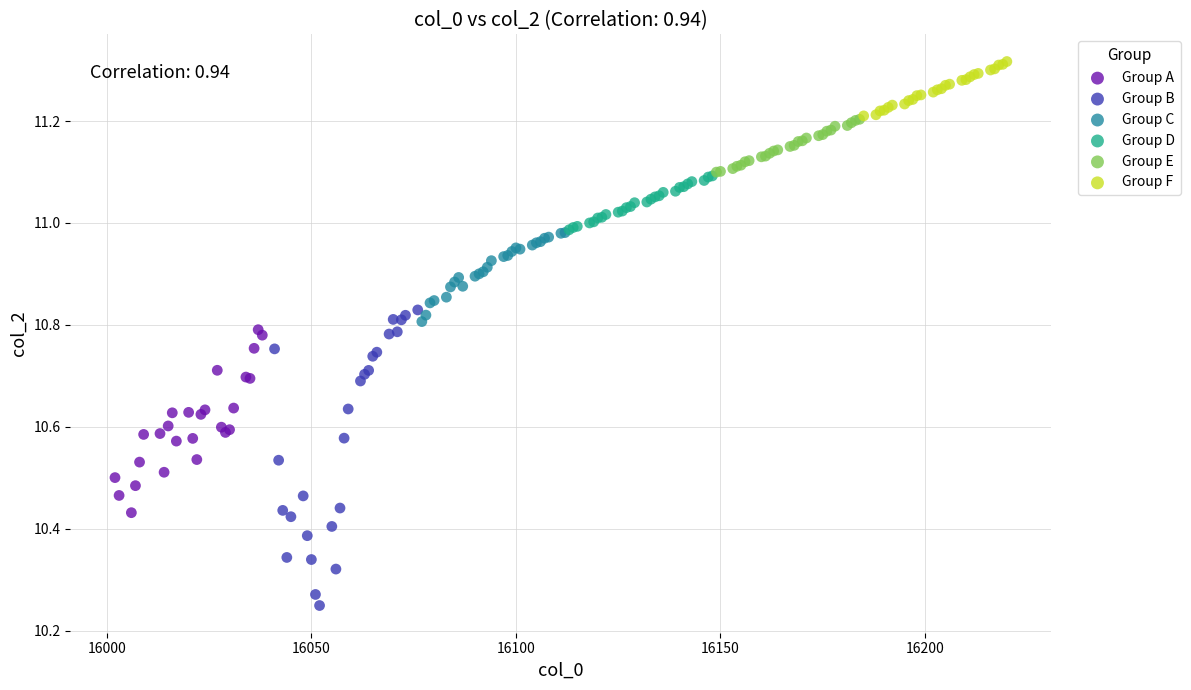

Which series has the largest Y range (max minus min)?

Group B